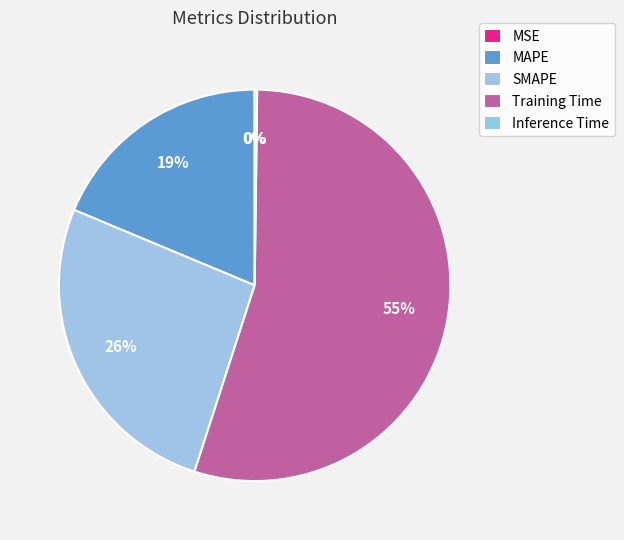

What is the change in value from MSE to MAPE?

+0.6